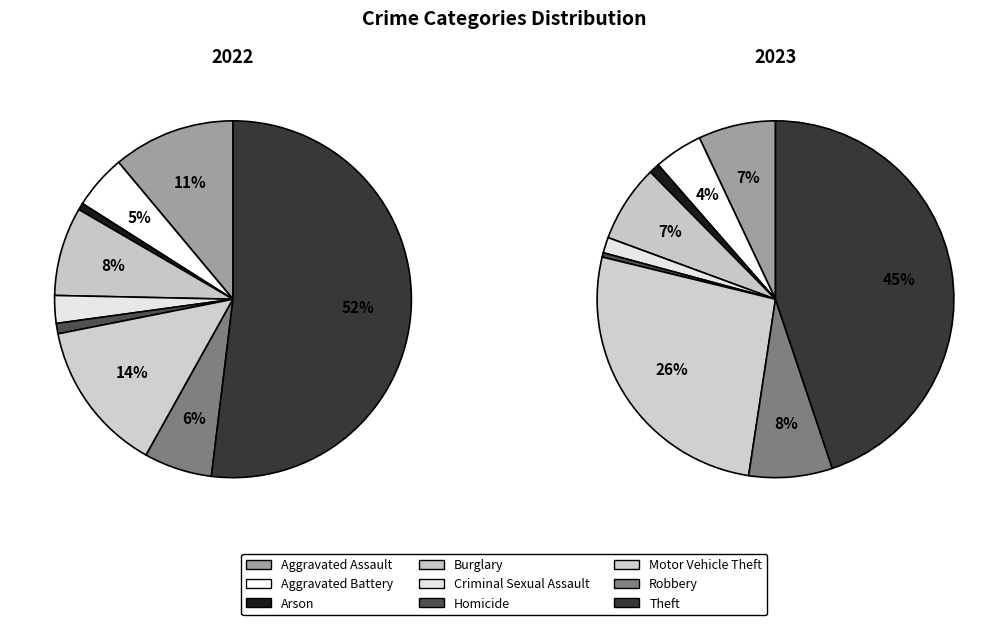

What is the total percentage of Arson and Aggravated Battery?

5.5%